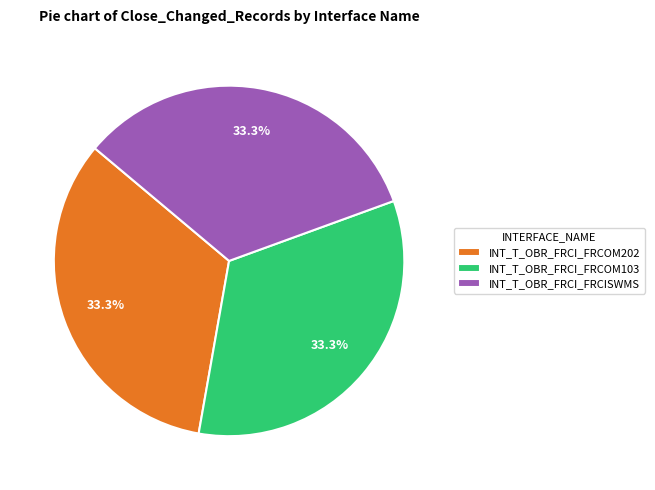

What percentage do INT_T_OBR_FRCI_FRCOM103 and INT_T_OBR_FRCI_FRCOM202 together represent?

66.7%